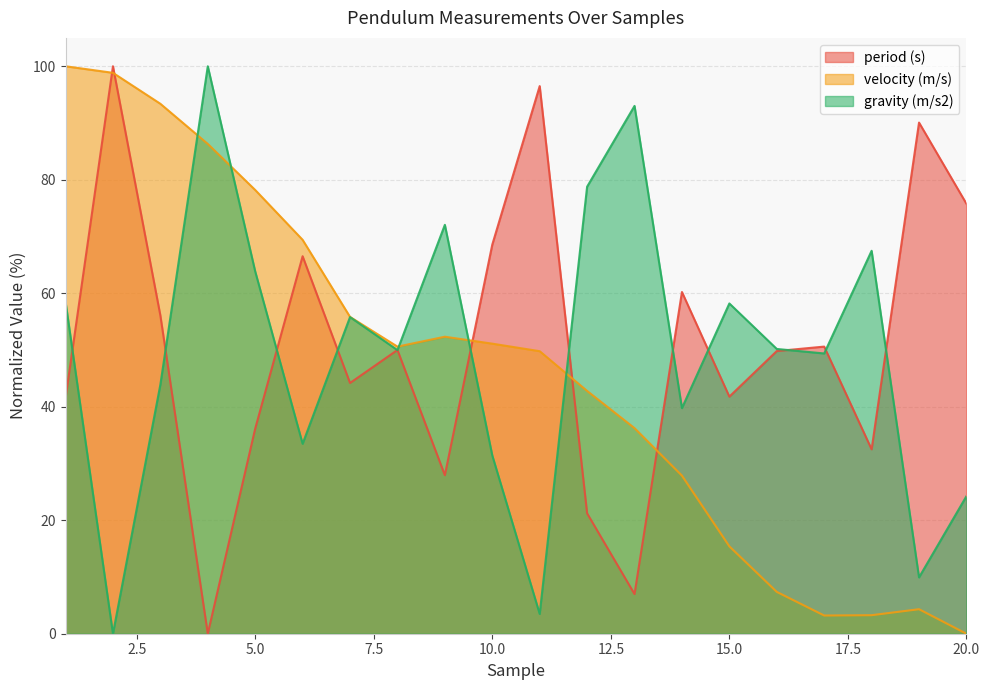

Where is gravity (m/s2) nearest to the value 50?

8